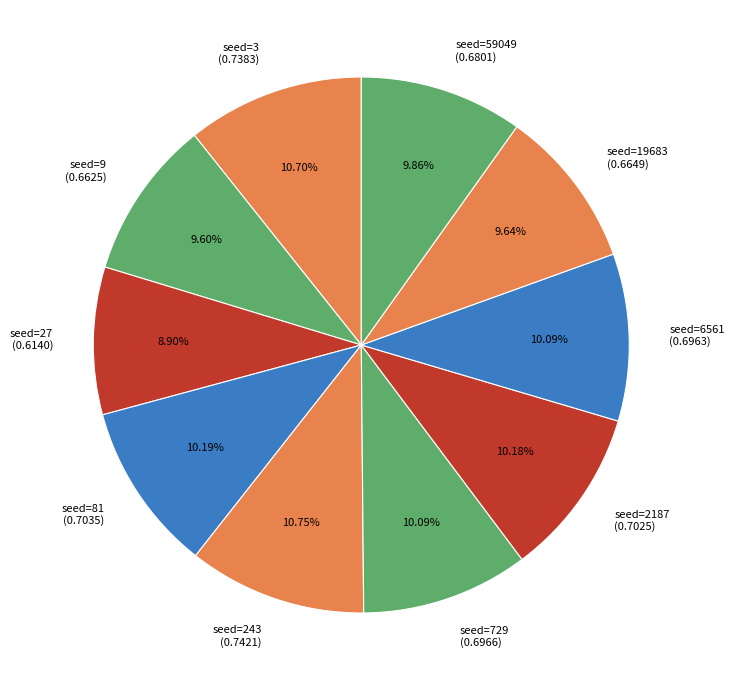

Is there a majority slice in this chart?

No